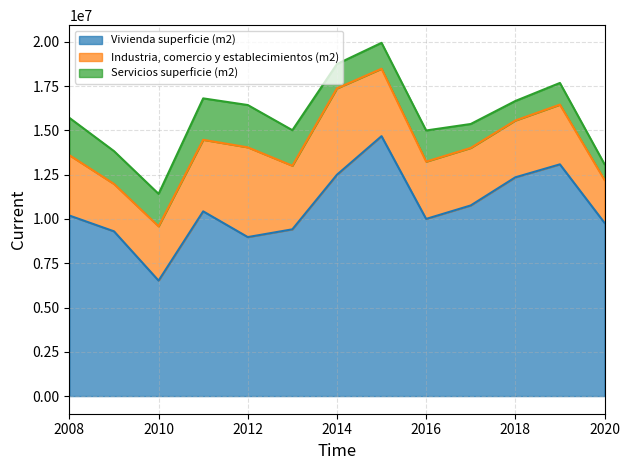

Does the chart display data point markers on the line(s)?

No